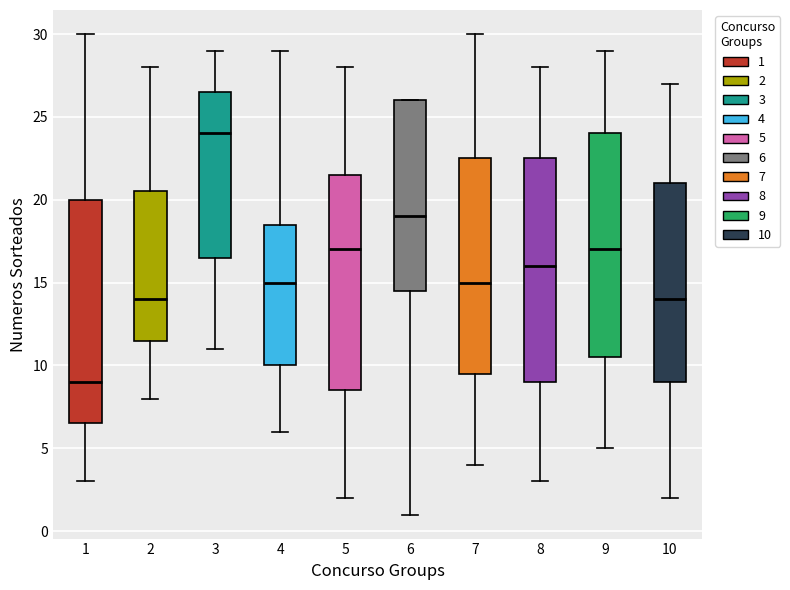

Reading left to right, read every box against the y-axis: the position of its median line, the range the box covers, and the ends of its whiskers. The values are not printed on the chart, so give them approximately, as read against the axis.

1: median 9.0, box 6.5 to 20.0, whiskers 3.0 to 30.0
2: median 14.0, box 11.5 to 20.5, whiskers 8.0 to 28.0
3: median 24.0, box 16.5 to 26.5, whiskers 11.0 to 29.0
4: median 15.0, box 10.0 to 18.5, whiskers 6.0 to 29.0
5: median 17.0, box 8.5 to 21.5, whiskers 2.0 to 28.0
6: median 19.0, box 14.5 to 26.0, whiskers 1.0 to 26.0
7: median 15.0, box 9.5 to 22.5, whiskers 4.0 to 30.0
8: median 16.0, box 9.0 to 22.5, whiskers 3.0 to 28.0
9: median 17.0, box 10.5 to 24.0, whiskers 5.0 to 29.0
10: median 14.0, box 9.0 to 21.0, whiskers 2.0 to 27.0